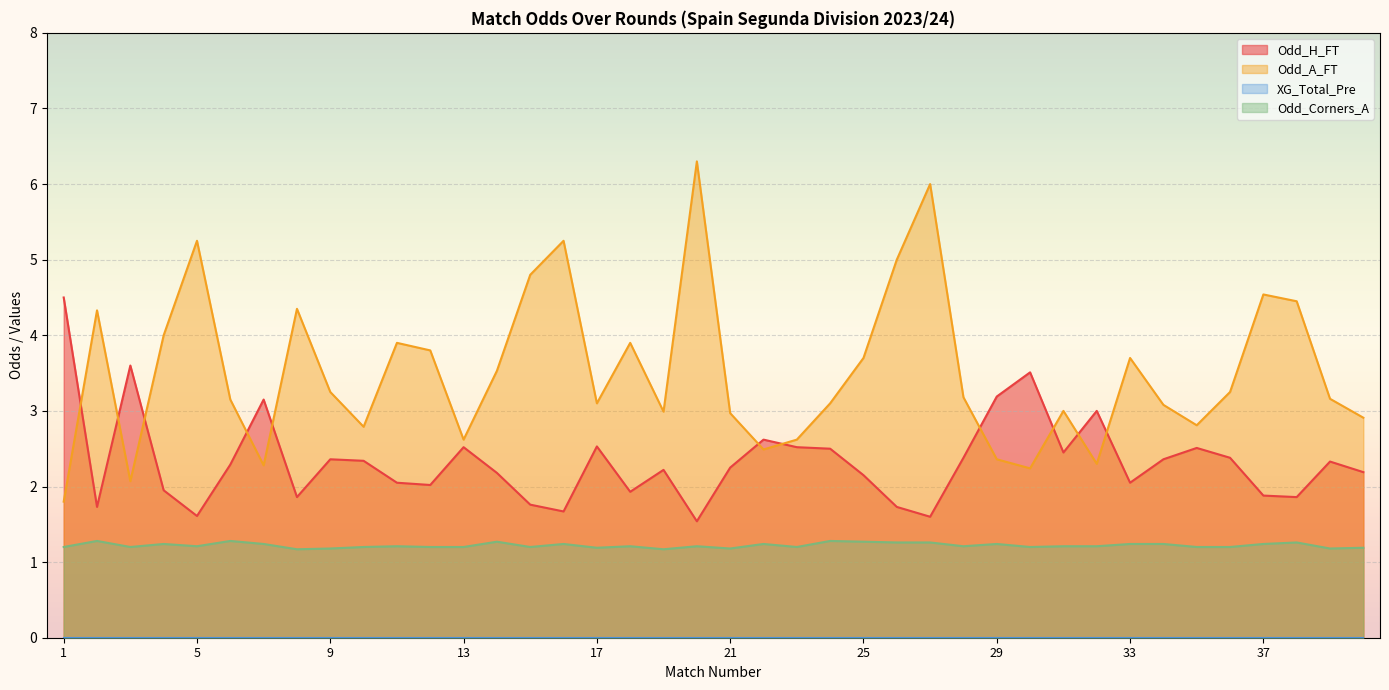

What is the maximum value shown in the chart?

6.3